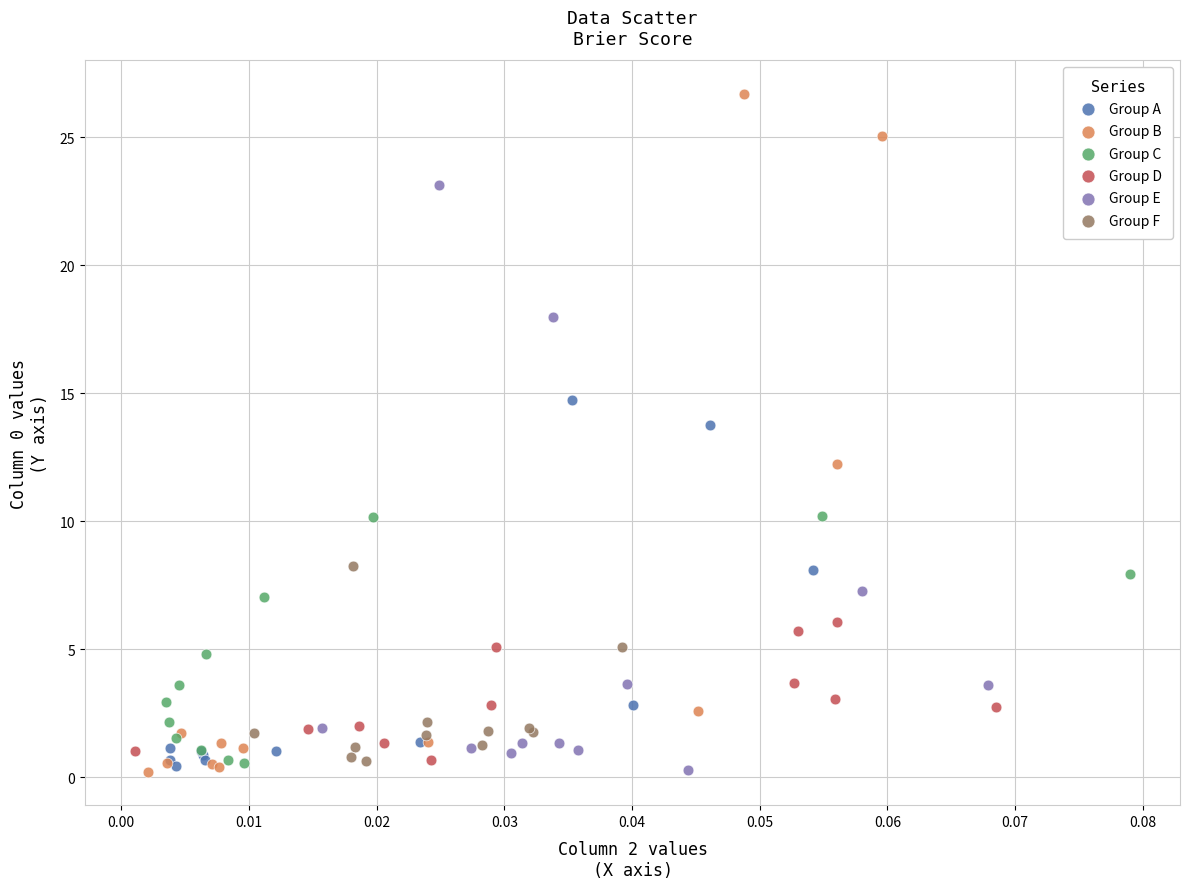

Which series has the largest Y range (max minus min)?

Group B